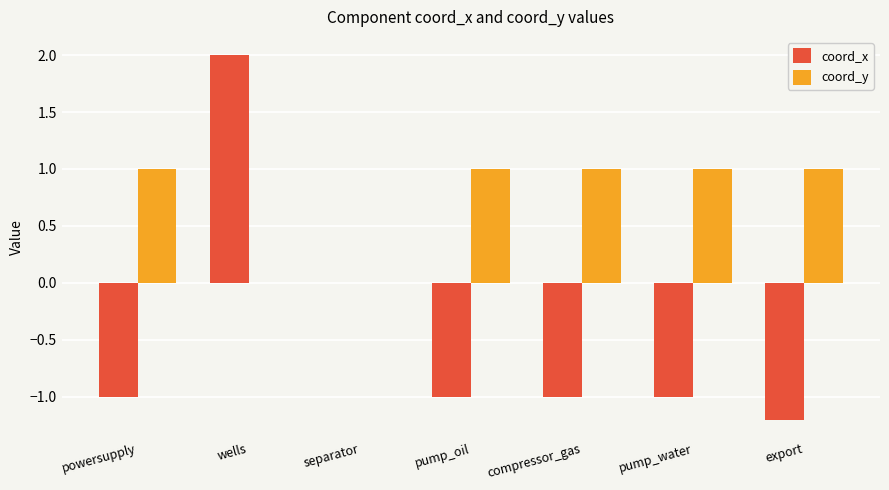

Reading left to right, list all the values displayed in this chart.

coord_x: powersupply=-1.0	wells=2.0	separator=0.0	pump_oil=-1.0	compressor_gas=-1.0	pump_water=-1.0	export=-1.2
coord_y: powersupply=1.0	wells=0.0	separator=0.0	pump_oil=1.0	compressor_gas=1.0	pump_water=1.0	export=1.0